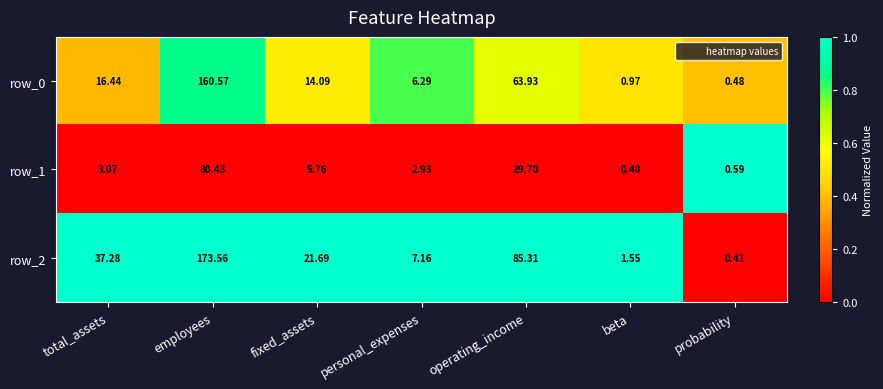

At how many categories does at least one series exceed 0?

7